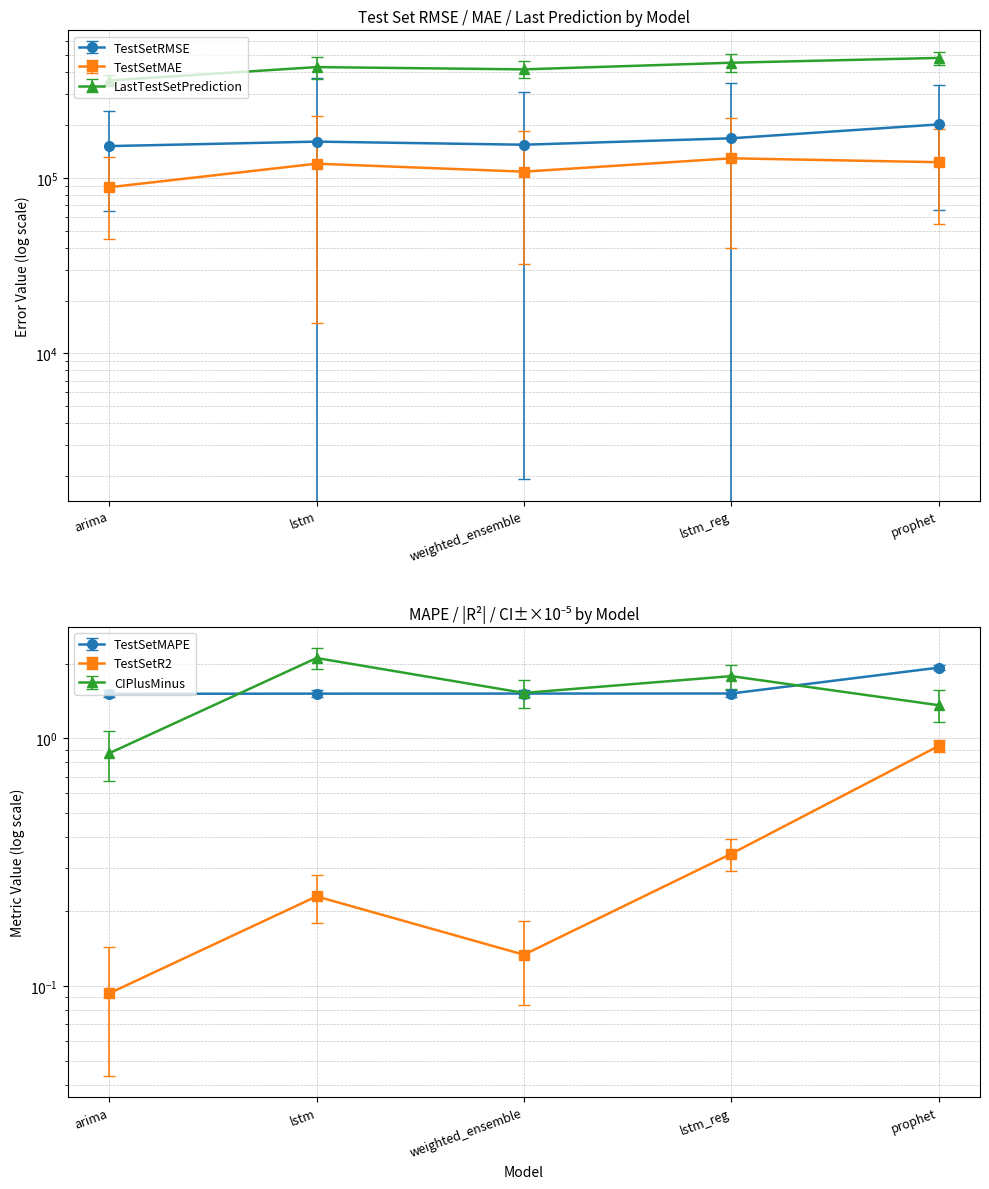

At which category is the sum across all series the highest?

prophet